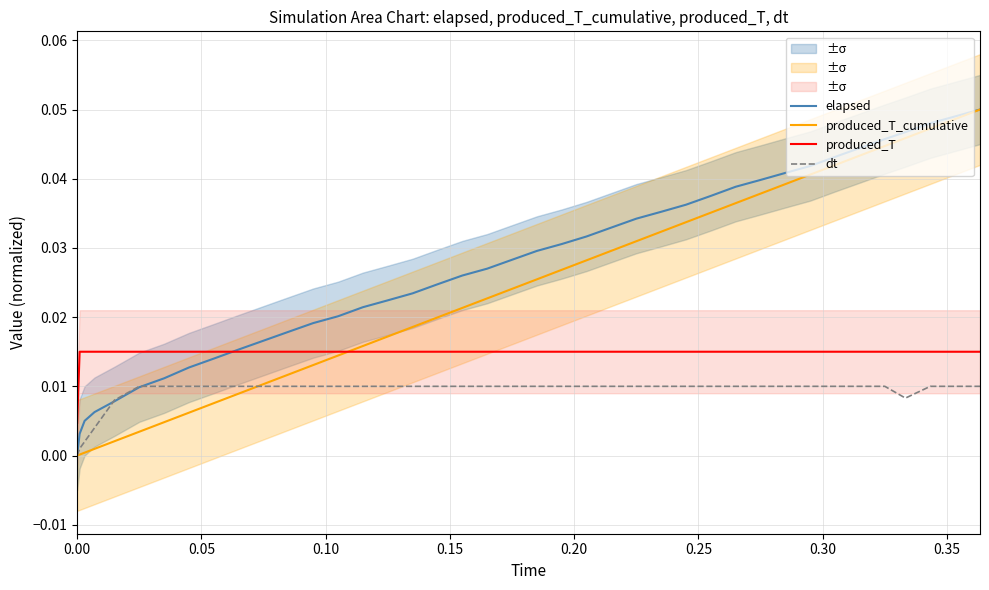

True or false: produced_T_cumulative and elapsed cross at least once.

False